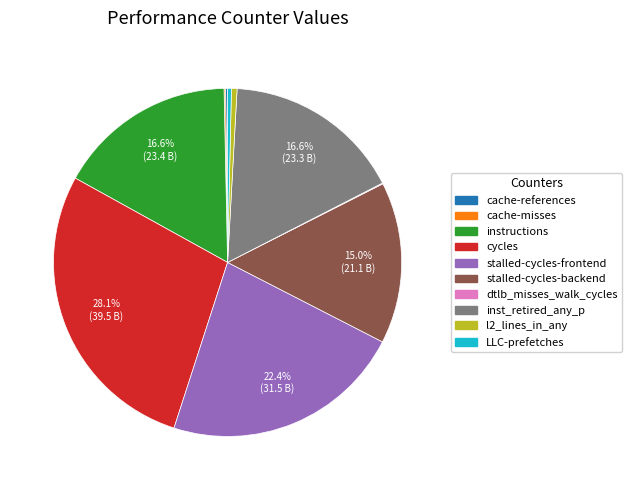

Does stalled-cycles-backend represent more than half of the total?

No